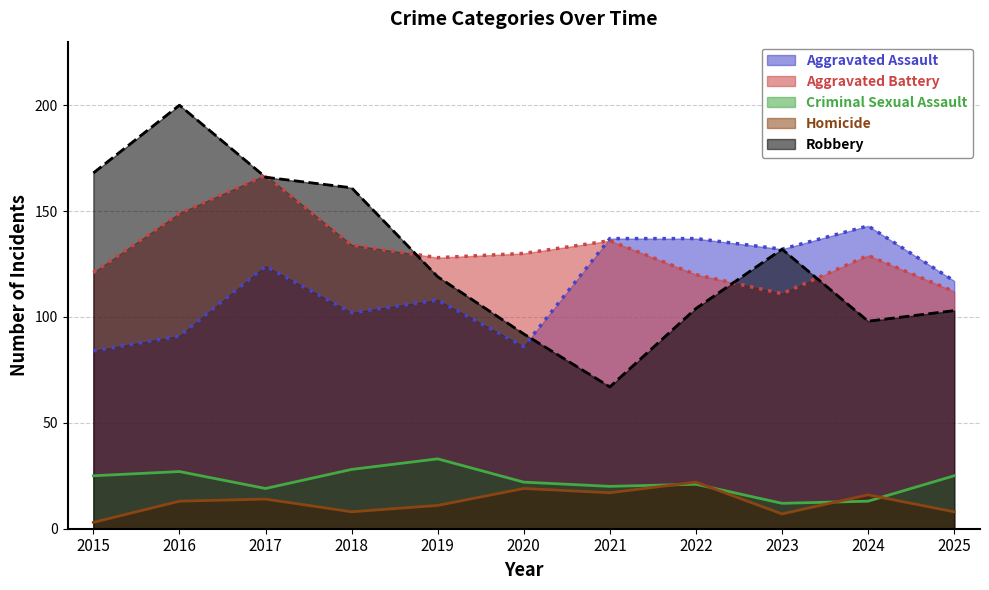

What is the average value of the Aggravated Battery series?

131